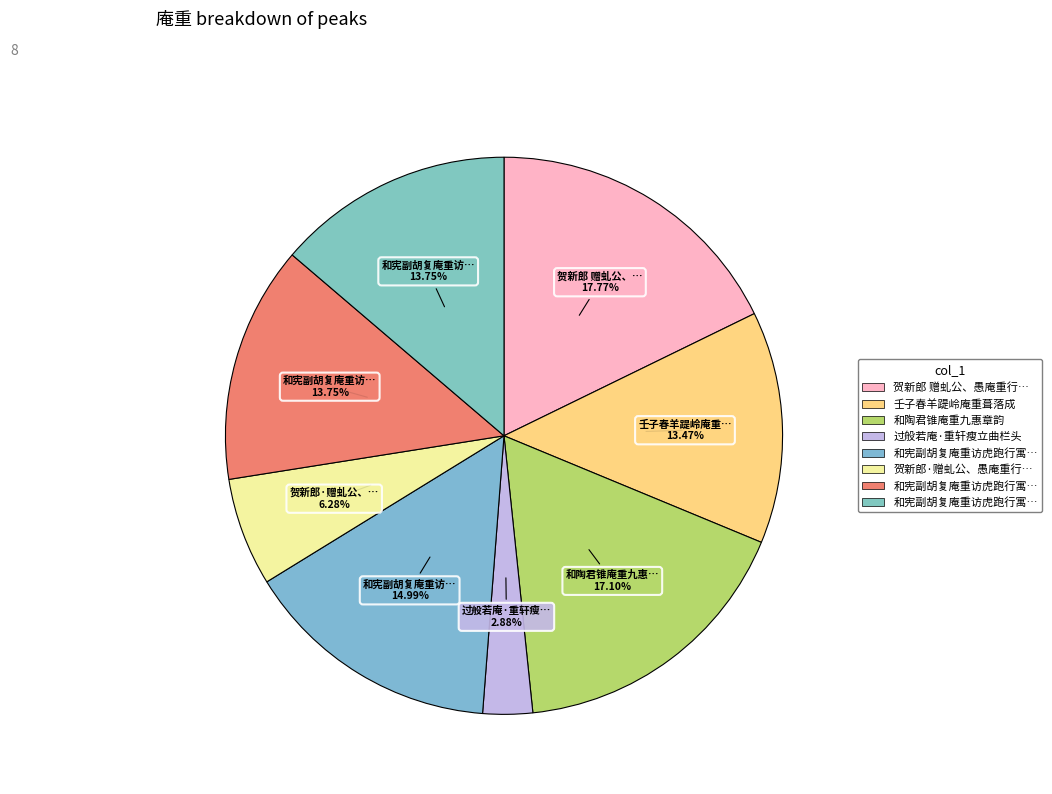

How many segments does this pie chart have?

8